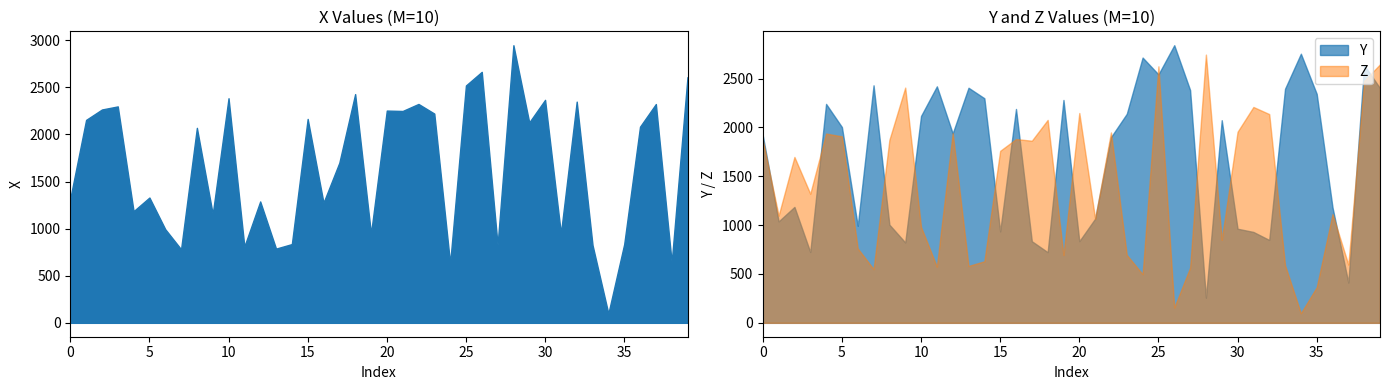

At which category is the sum across all series the highest?

25